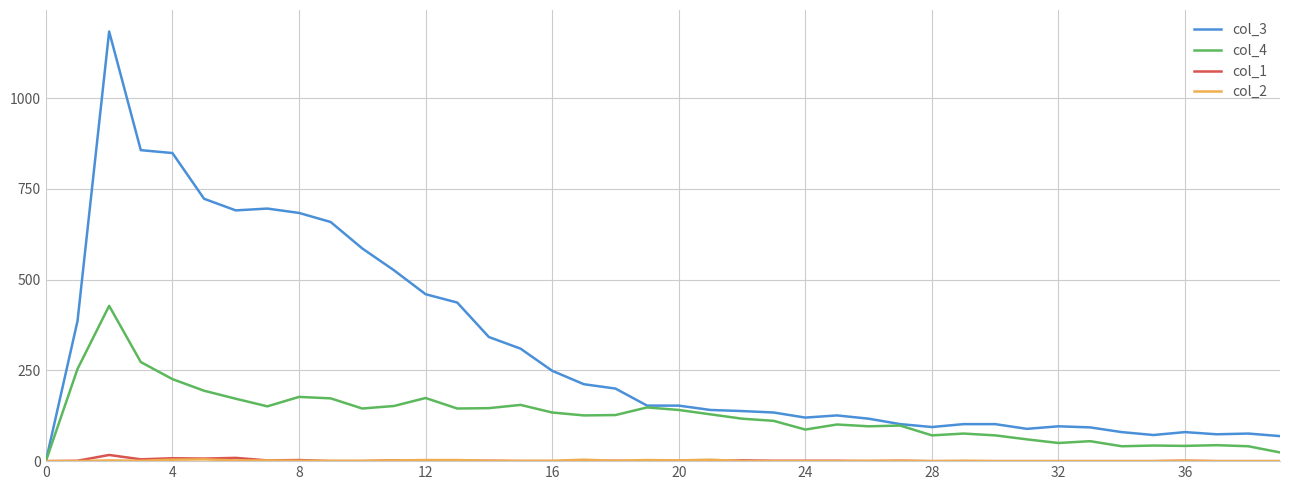

Which series has the widest spread of values?

col_3